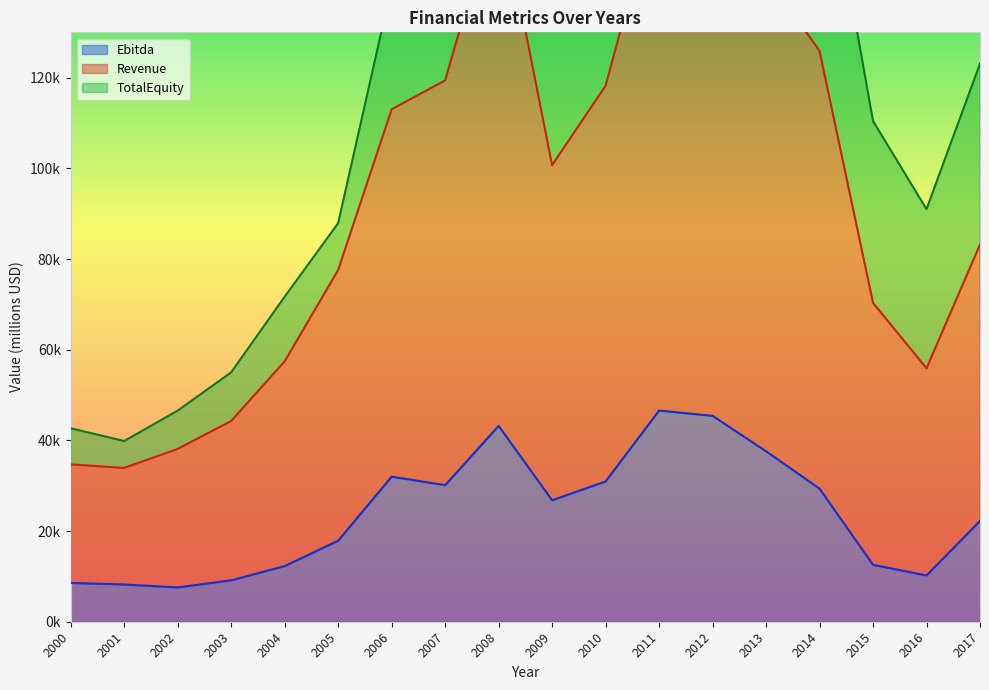

How many interior local valleys does the Revenue series have?

3